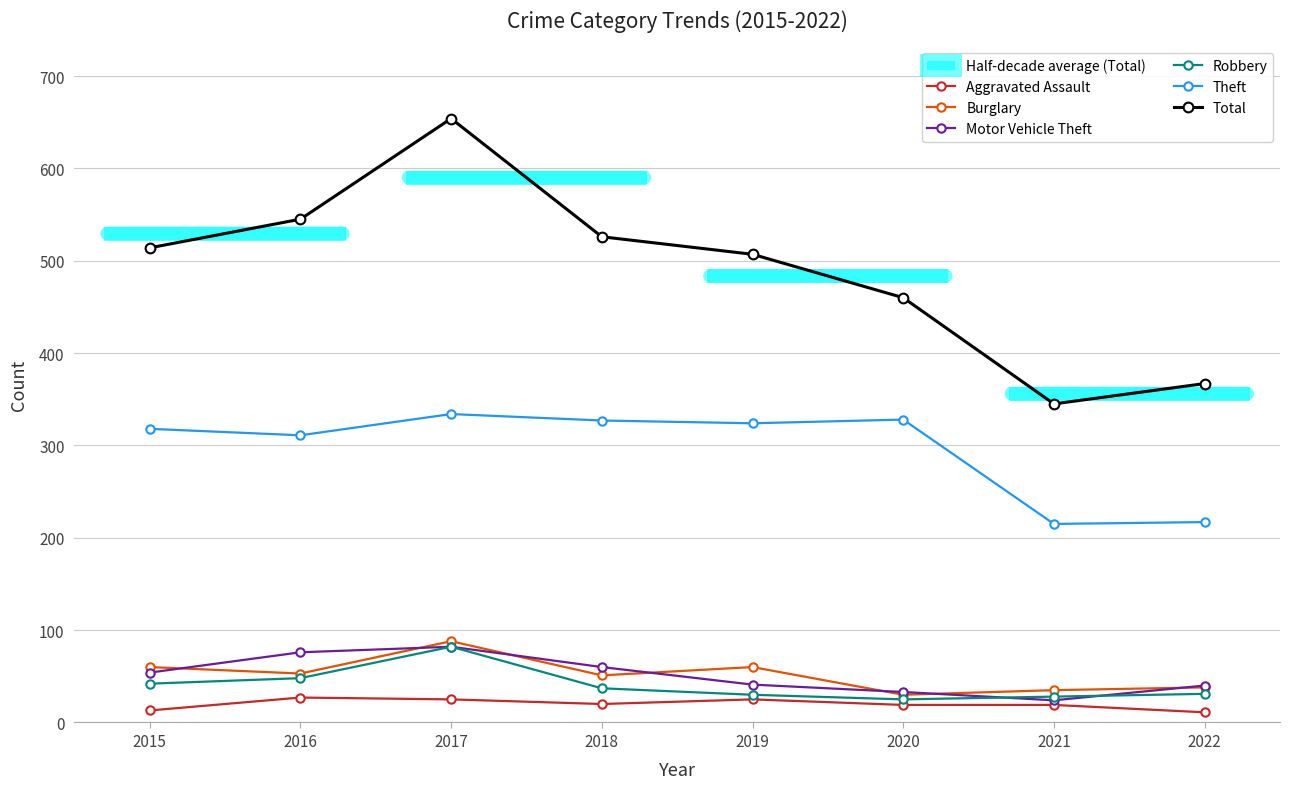

Which series has the largest total across all categories?

Total